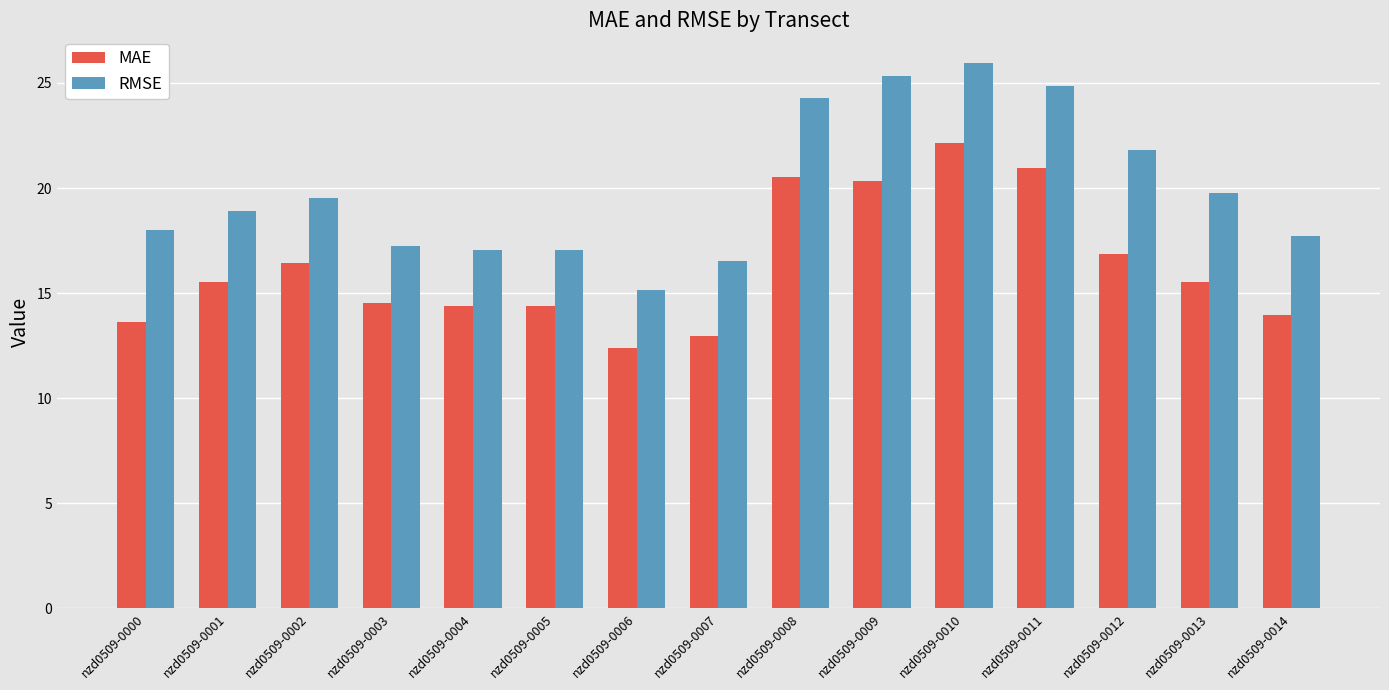

Reading left to right, transcribe all the data shown in this chart.

MAE: 13.6	15.5	16.4	14.5	14.4	14.4	12.4	13.0	20.5	20.3	22.1	21.0	16.8	15.5	14.0
RMSE: 18.0	18.9	19.5	17.2	17.1	17.1	15.2	16.5	24.3	25.3	26.0	24.9	21.8	19.8	17.7